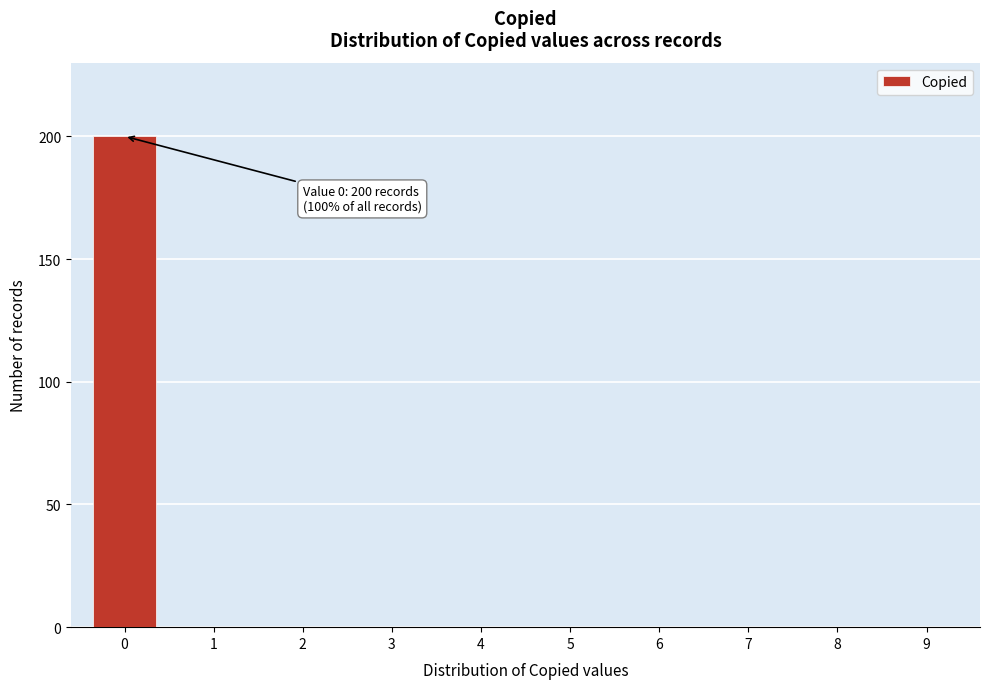

Over which range of the x-axis is the bar tallest?

-0.5 to 0.5